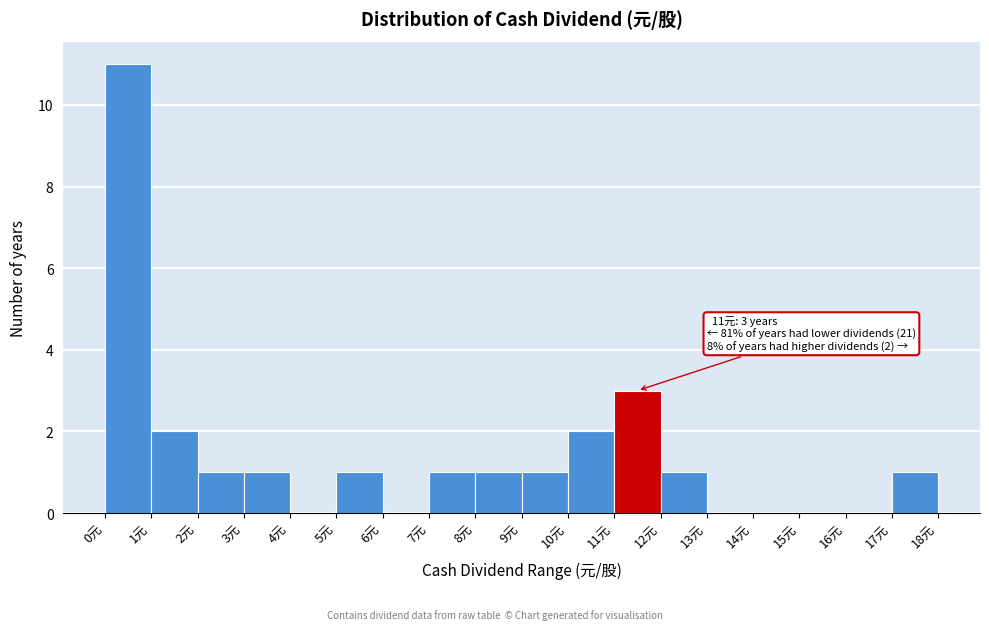

Over which range of the x-axis is the bar tallest?

0 to 1